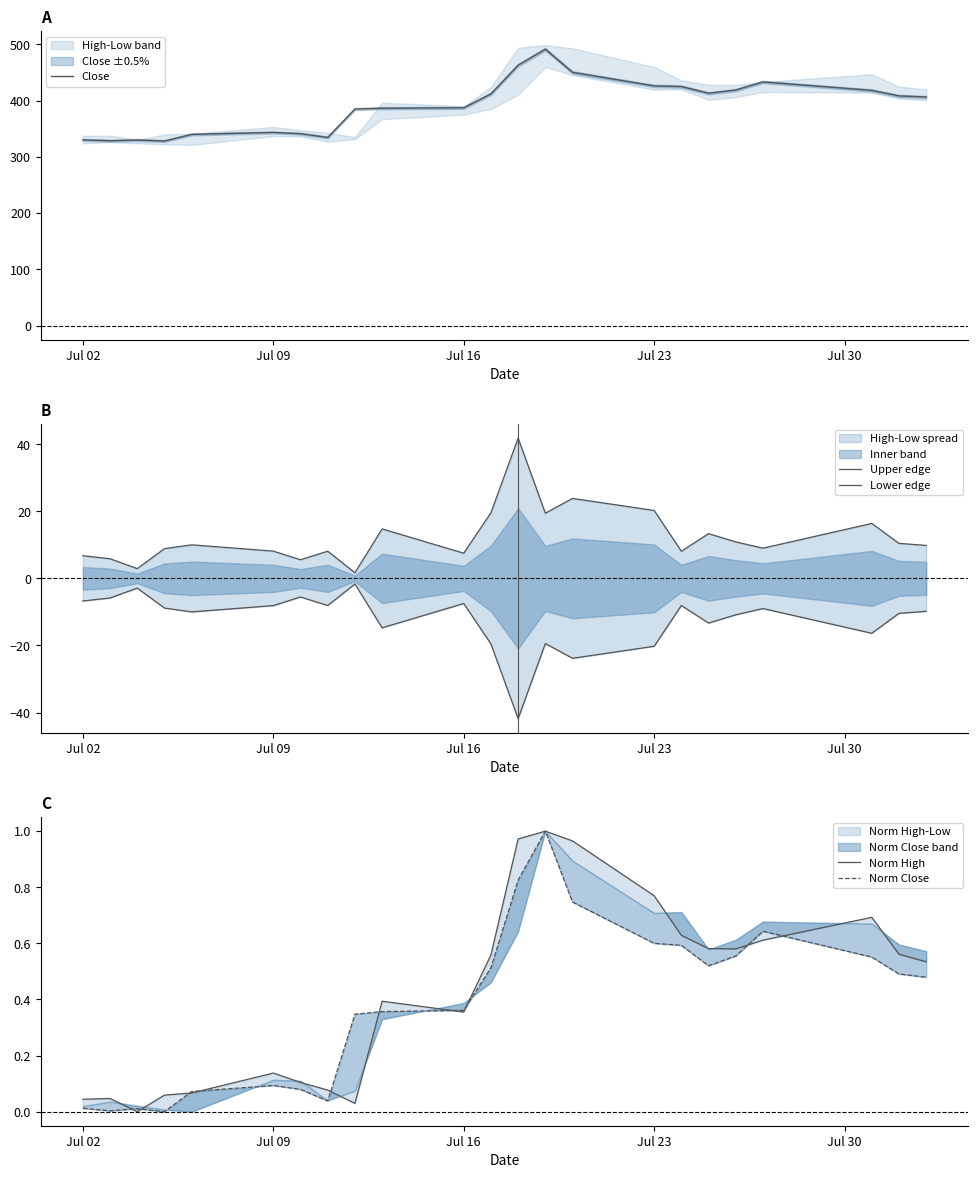

Which series has the widest spread of values?

Close